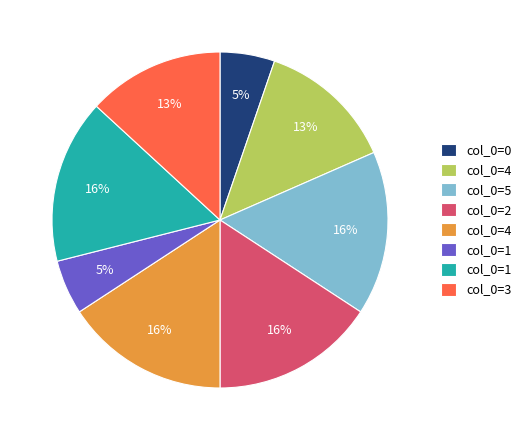

Is there any slice that represents more than half of the pie?

No